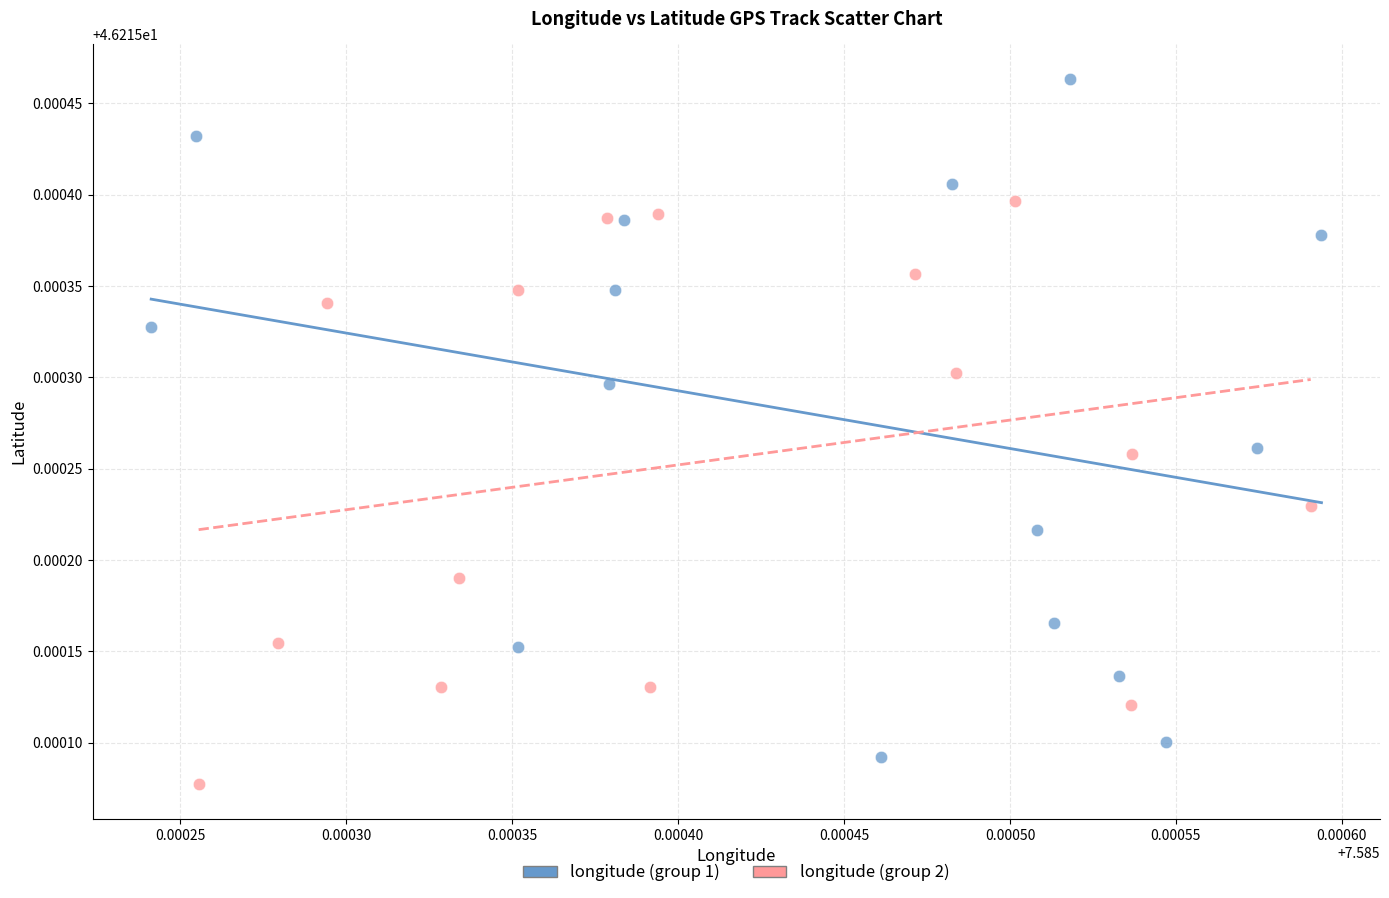

What are all the series names shown in the legend?

longitude (group 1), longitude (group 2)